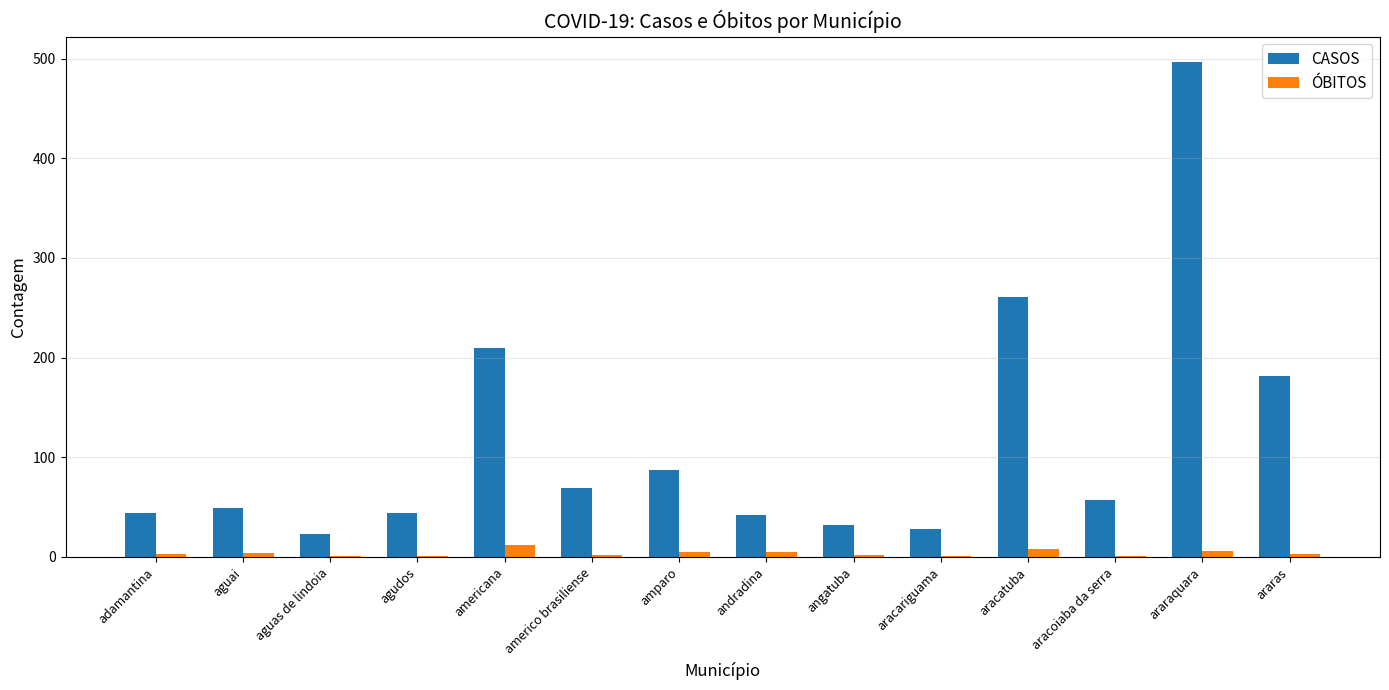

Is the value of CASOS at araraquara greater than the value of ÓBITOS at andradina?

Yes